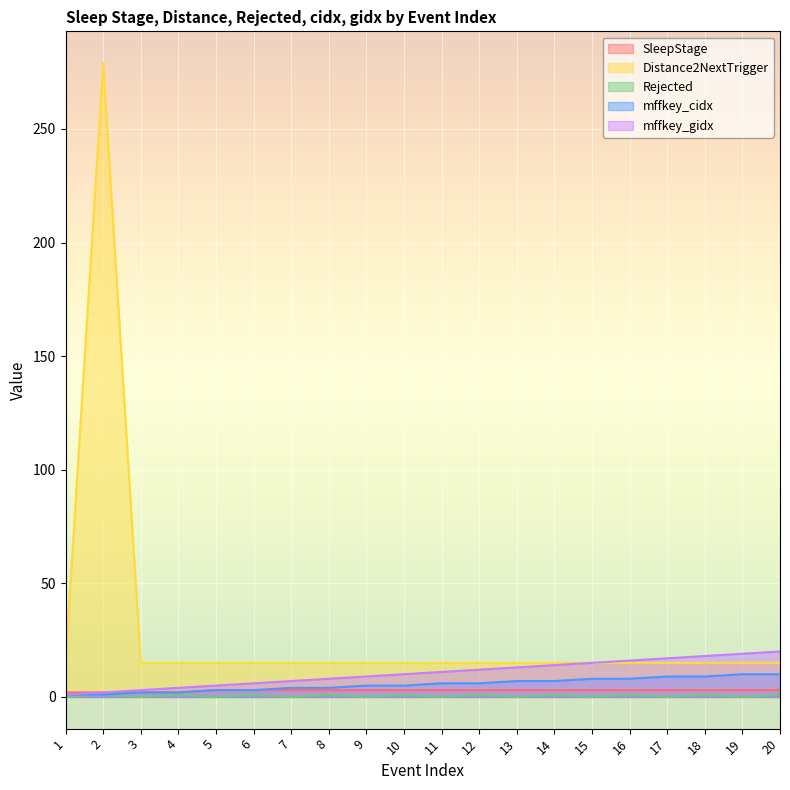

True or false: mffkey_cidx and Distance2NextTrigger intersect in this chart.

False